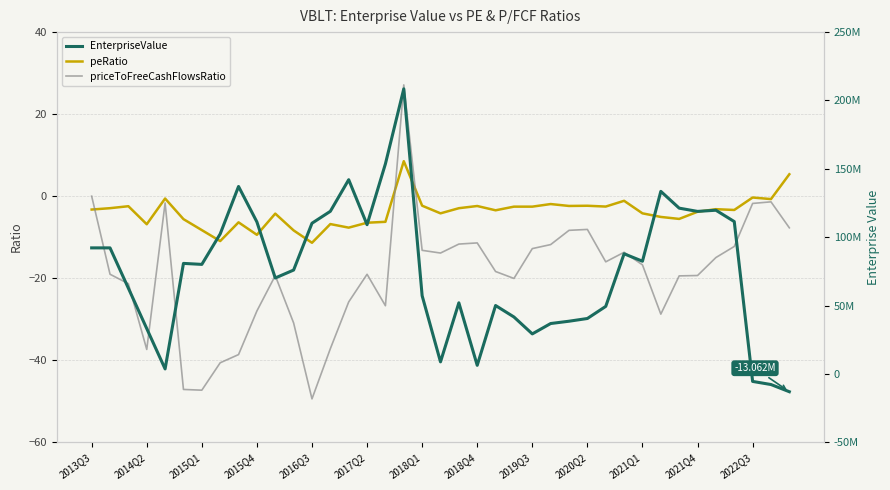

How many lines are shown in the chart?

3